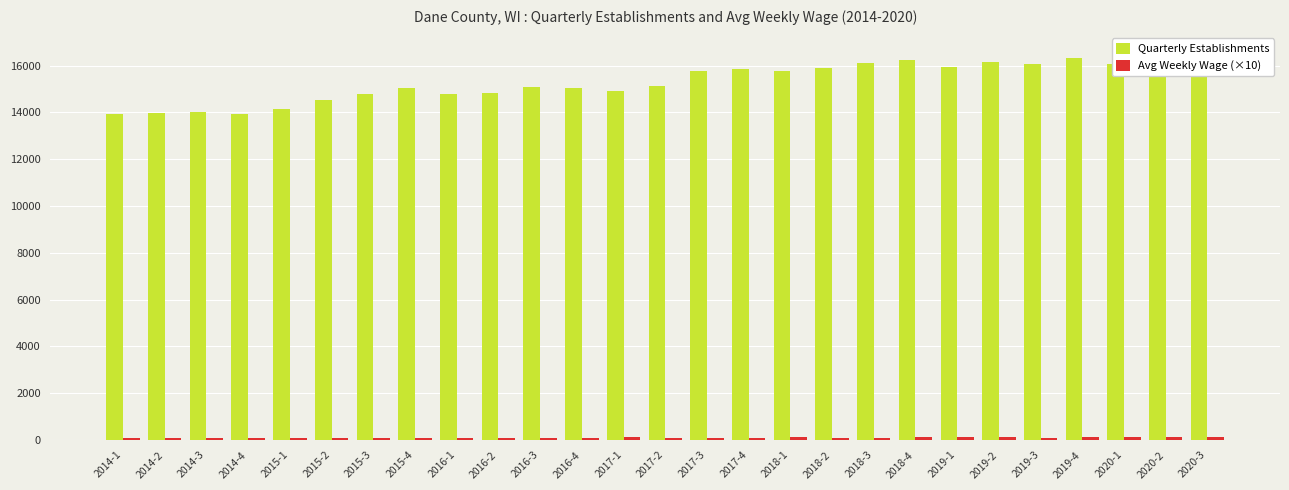

What position from the right is 2019-3?

5